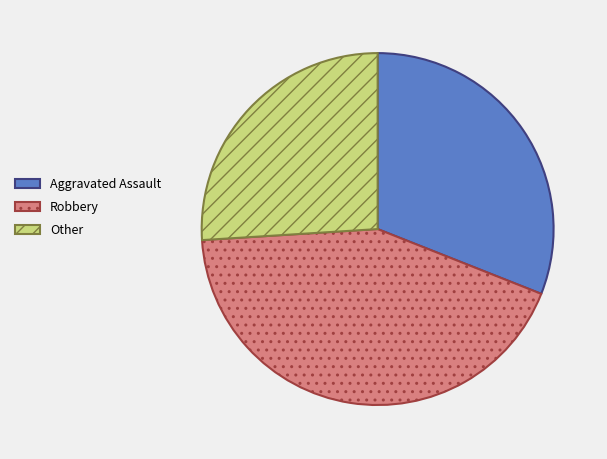

True or false: Aggravated Assault accounts for 39% of the total.

False